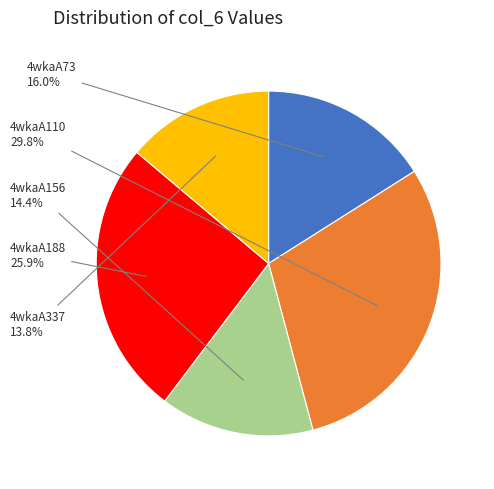

To the nearest percent, what is the combined percentage of 4wkaA156 and 4wkaA337?

28%